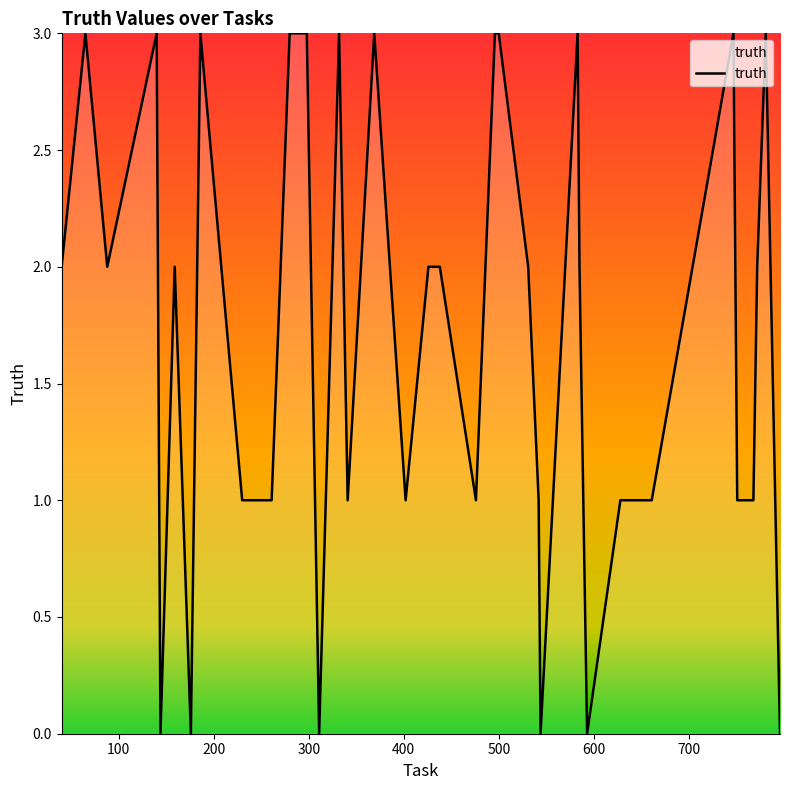

Does the chart have visible grid lines?

No